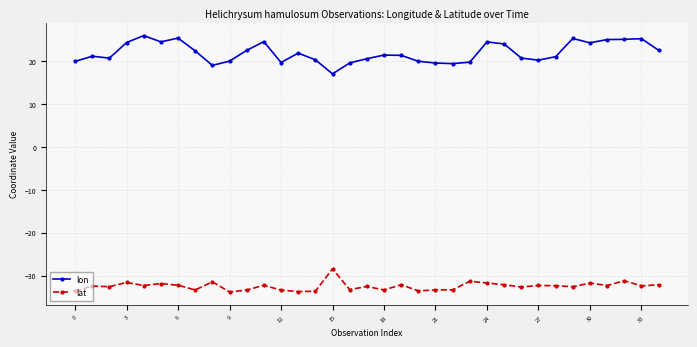

What is the average value of the lat series?

-32.5